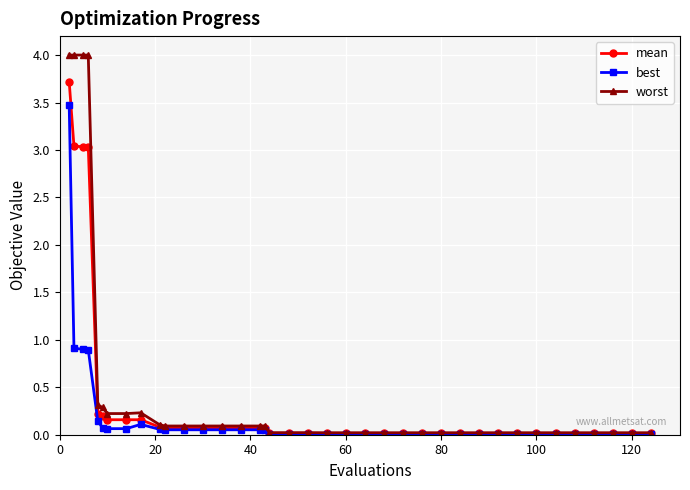

Which series has the largest range (max minus min)?

worst